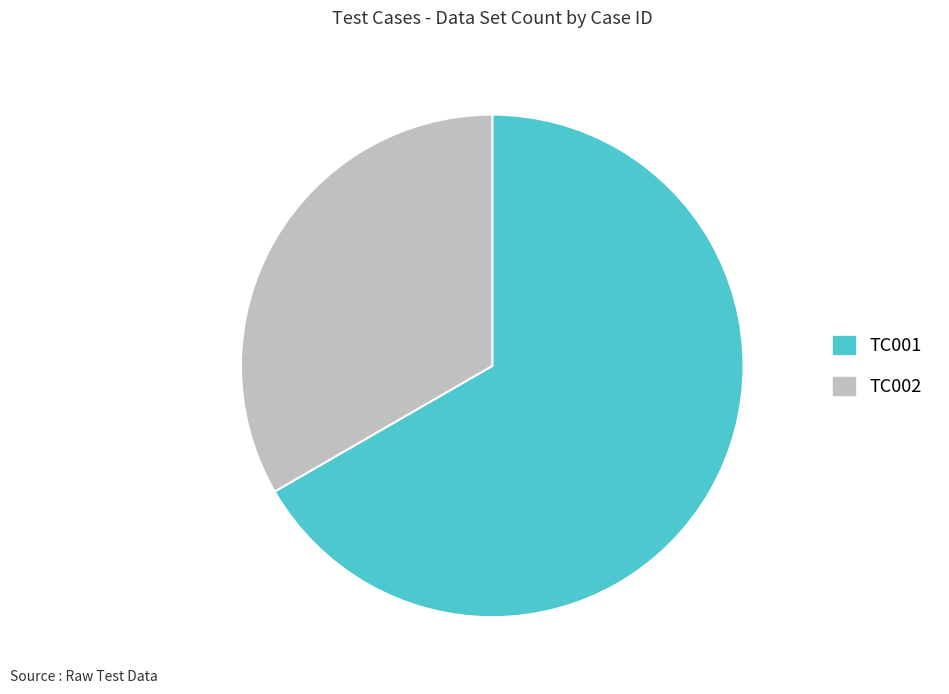

Which category accounts for the majority?

TC001